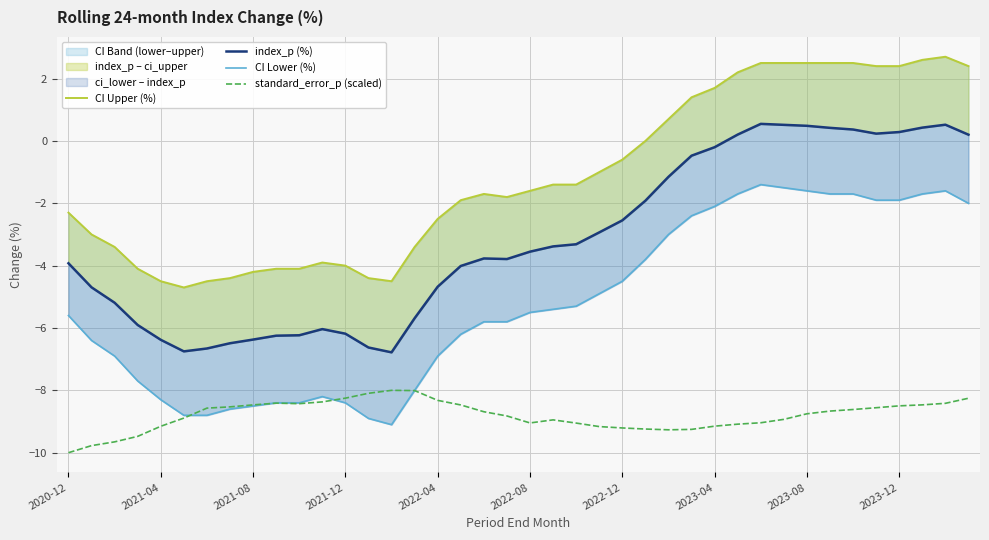

What is the sum of all CI Upper (%) values?

-46.4